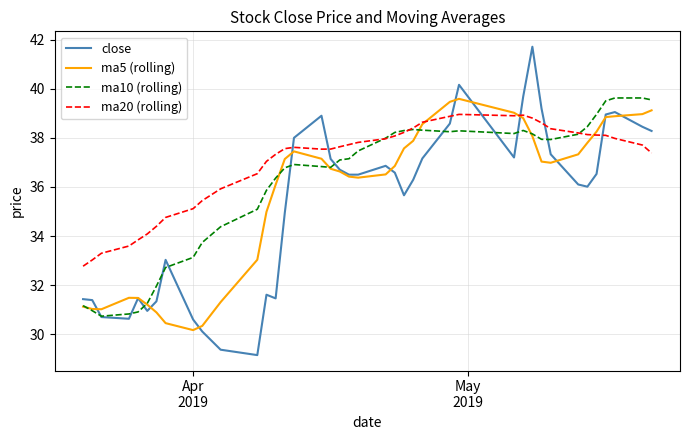

Which series has the largest total across all categories?

ma20 (rolling)